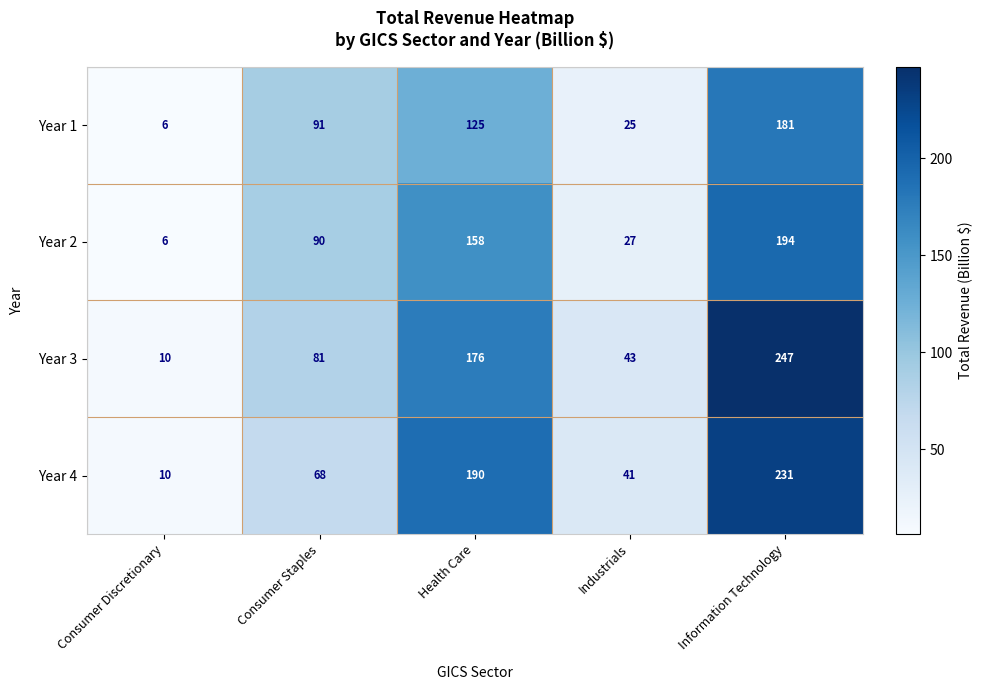

Which label corresponds to the smallest value in the chart?

Consumer Discretionary